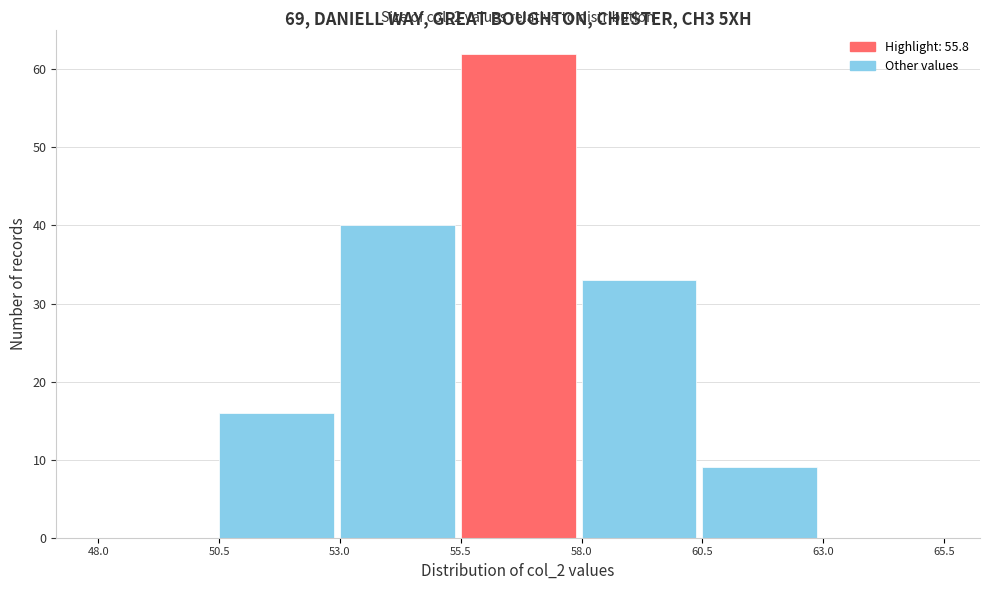

Over which range of the x-axis is the bar tallest?

55.5 to 58.0